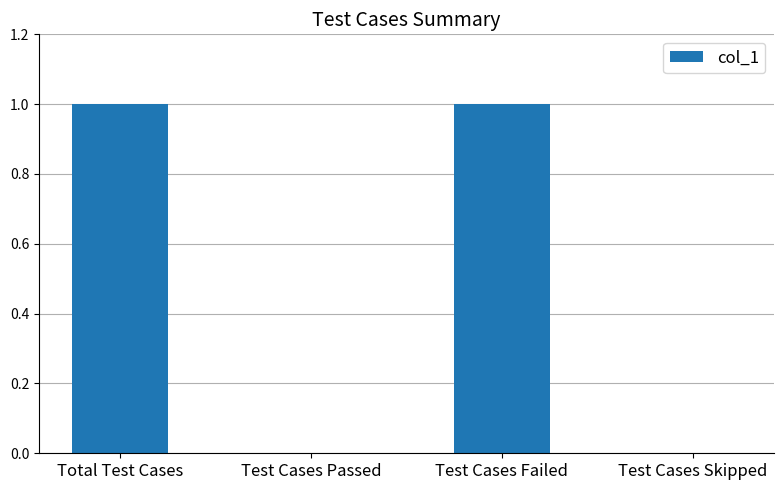

Reading left to right, extract all data points from this chart.

Total Test Cases=1	Test Cases Passed=0	Test Cases Failed=1	Test Cases Skipped=0